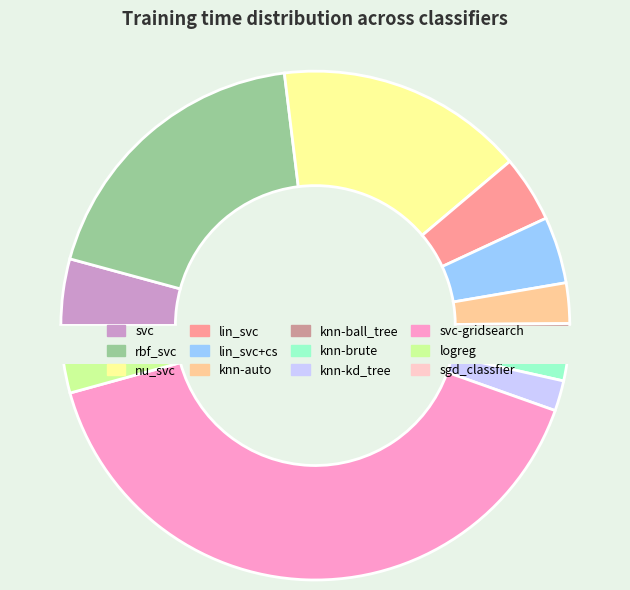

Does any single category account for the majority?

No